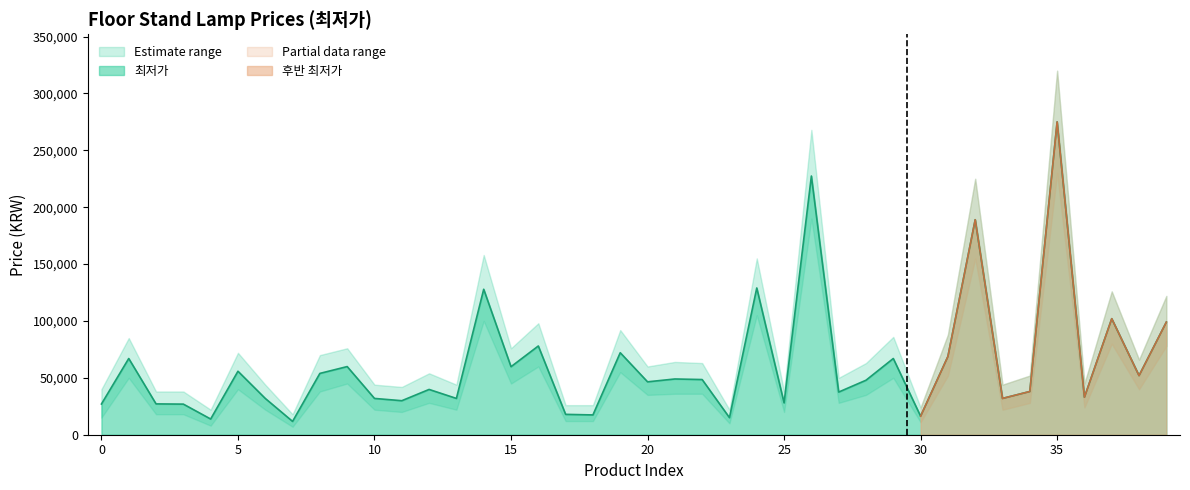

Reading left to right, transcribe all the data shown in this chart.

27000	67000	27100	26900	13800	55800	31900	11700	53900	59900	31900	29900	39800	31900	127860	59800	78000	17900	17400	72080	46500	49000	48500	15000	129000	28000	227410	37500	47900	67000	16300	68780	189000	31900	38000	275000	33000	101990	51980	99000